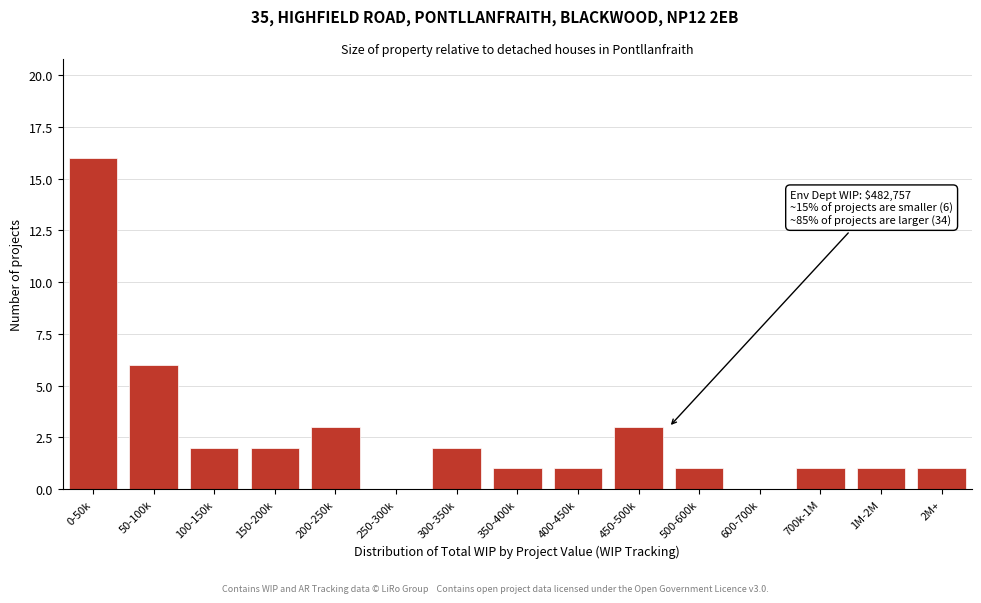

Reading right to left, list all the values displayed in this chart.

2M+=1	1M-2M=1	700k-1M=1	600-700k=0	500-600k=1	450-500k=3	400-450k=1	350-400k=1	300-350k=2	250-300k=0	200-250k=3	150-200k=2	100-150k=2	50-100k=6	0-50k=16